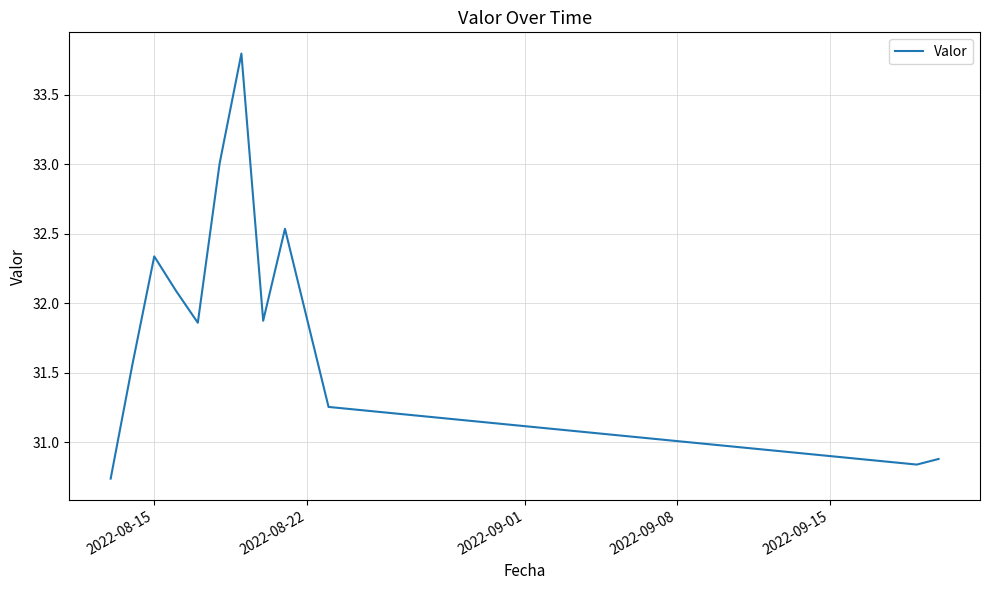

What is the greatest value displayed?

33.8